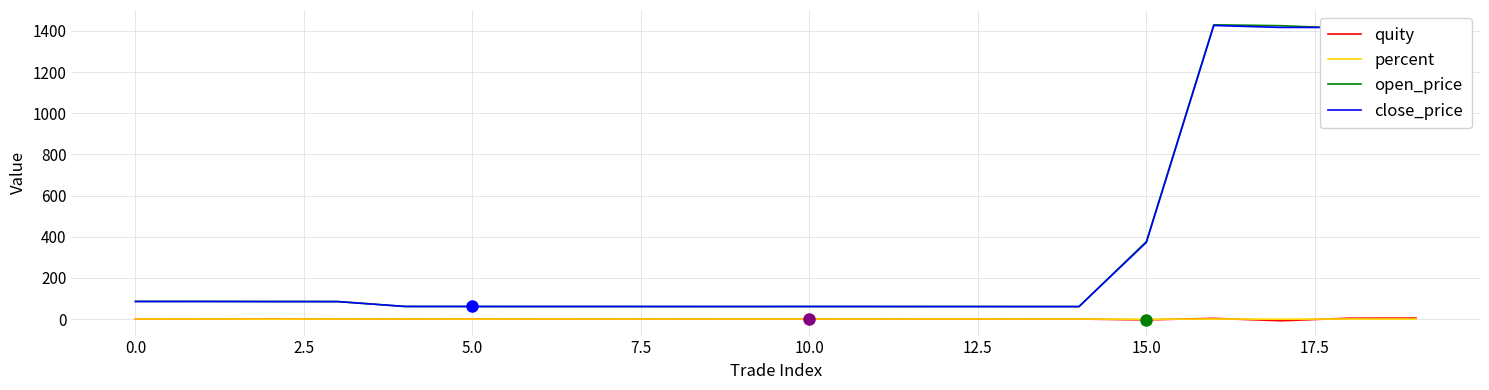

What is the sum of all open_price values?

7075.0